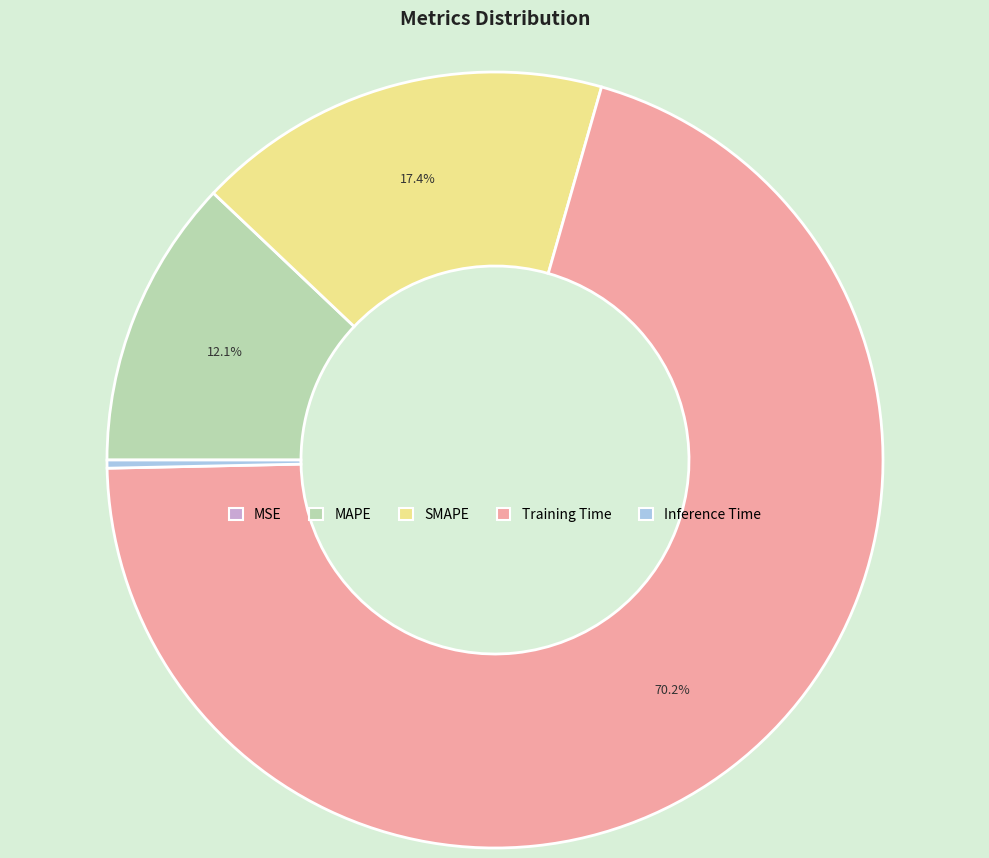

What portion of the pie excludes SMAPE?

82.6%